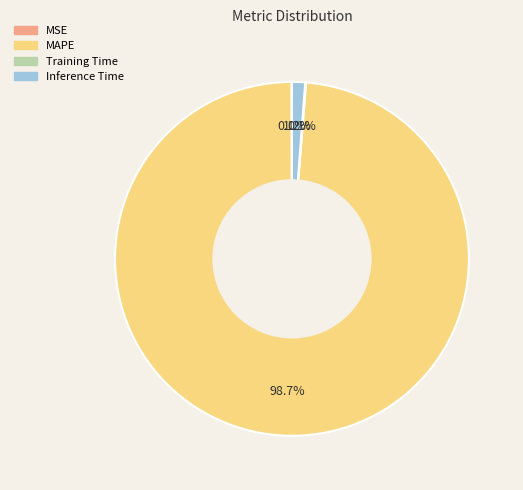

To the nearest percent, what portion does Inference Time represent?

1%